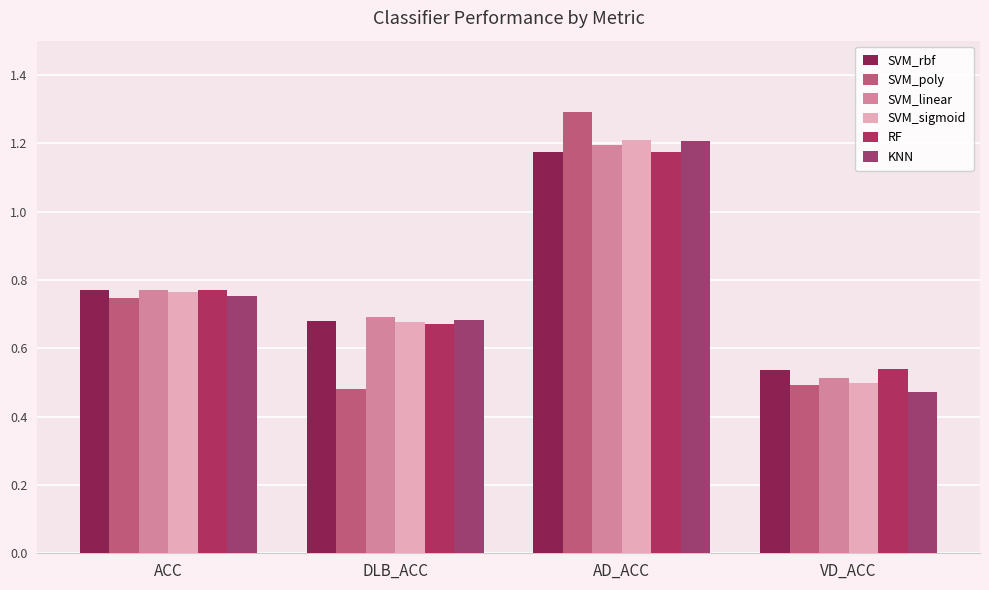

Between AD_ACC and VD_ACC, which series saw the biggest shift?

SVM_poly